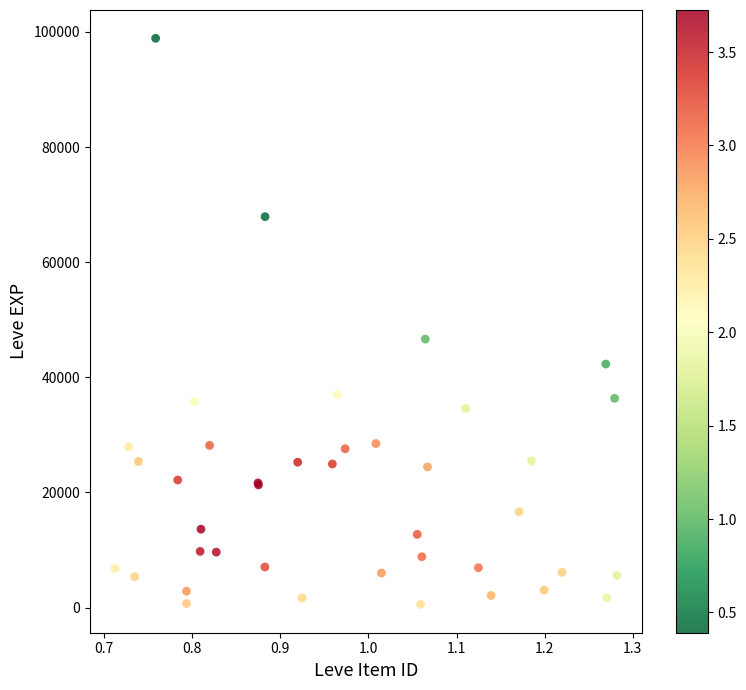

What Y value in the scatter plot is closest to 49723?

46646.8